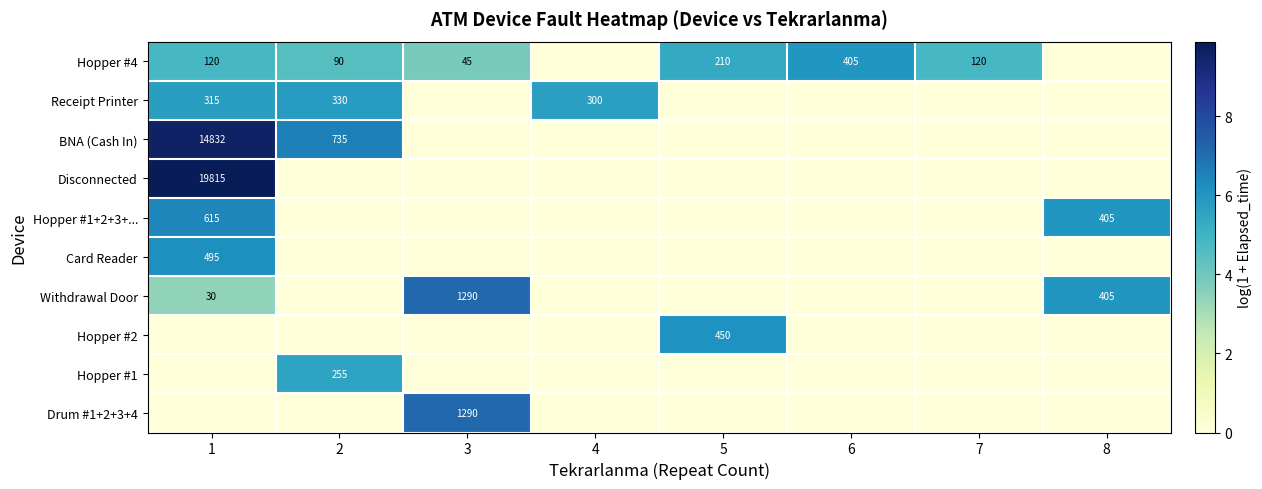

What is the sum of all Hopper #4 values?

29.3